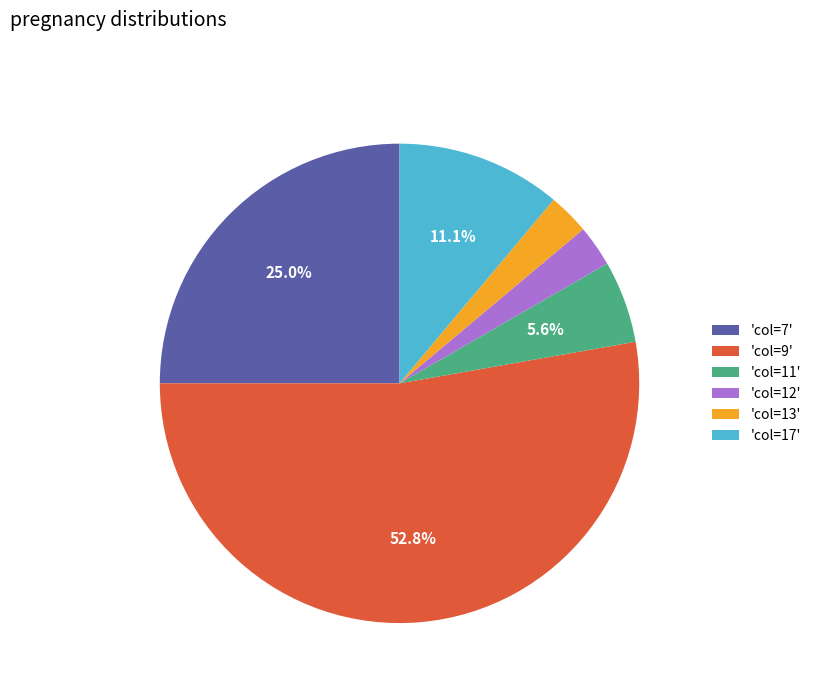

What portion of the pie excludes 'col=17'?

88.9%